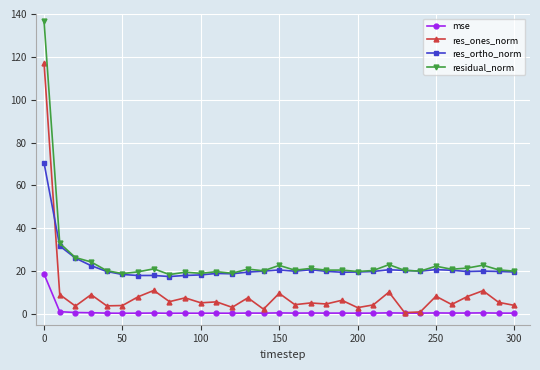

True or false: mse has more than 0 points higher than both neighbors.

True